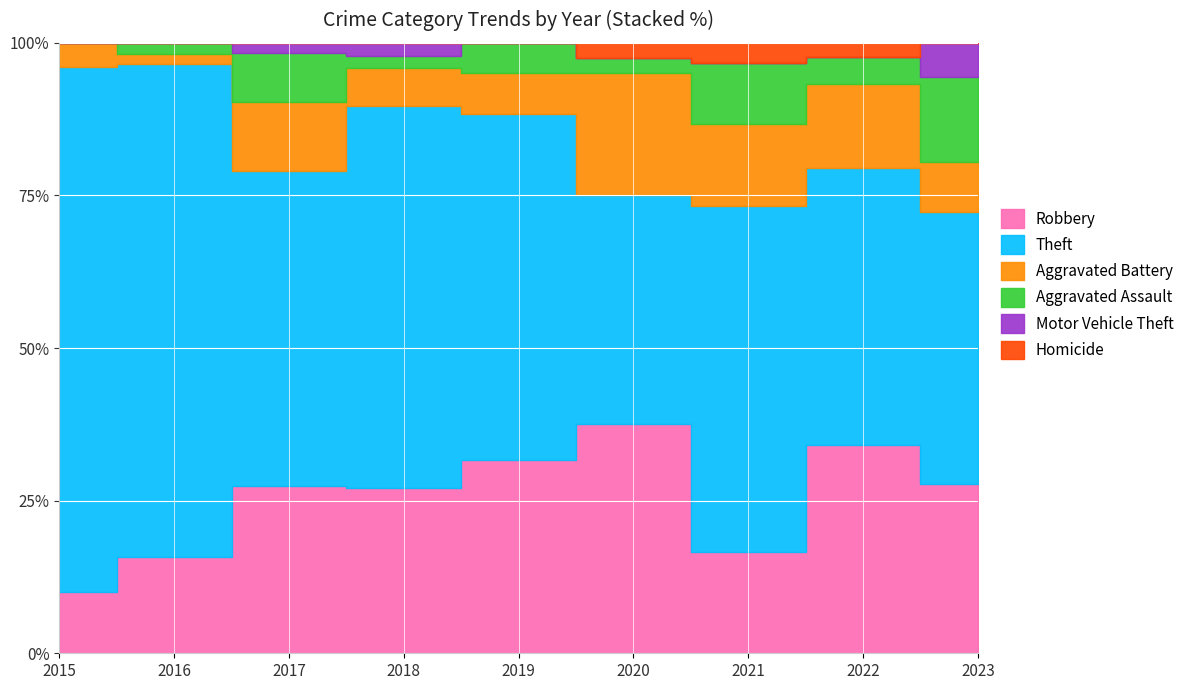

Which has a higher value, 2015 or 2016?

2016